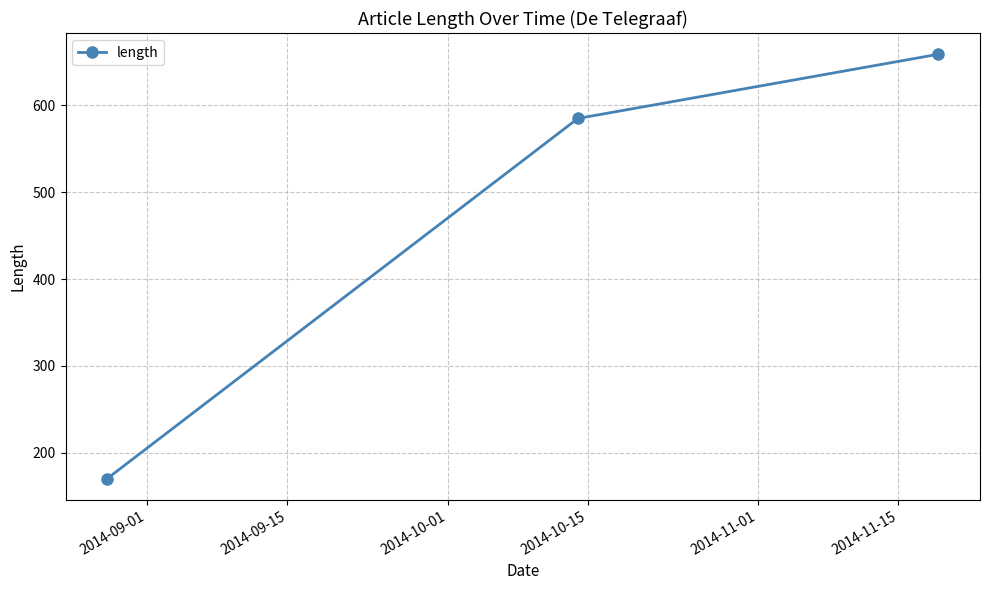

What is the smallest value displayed?

170